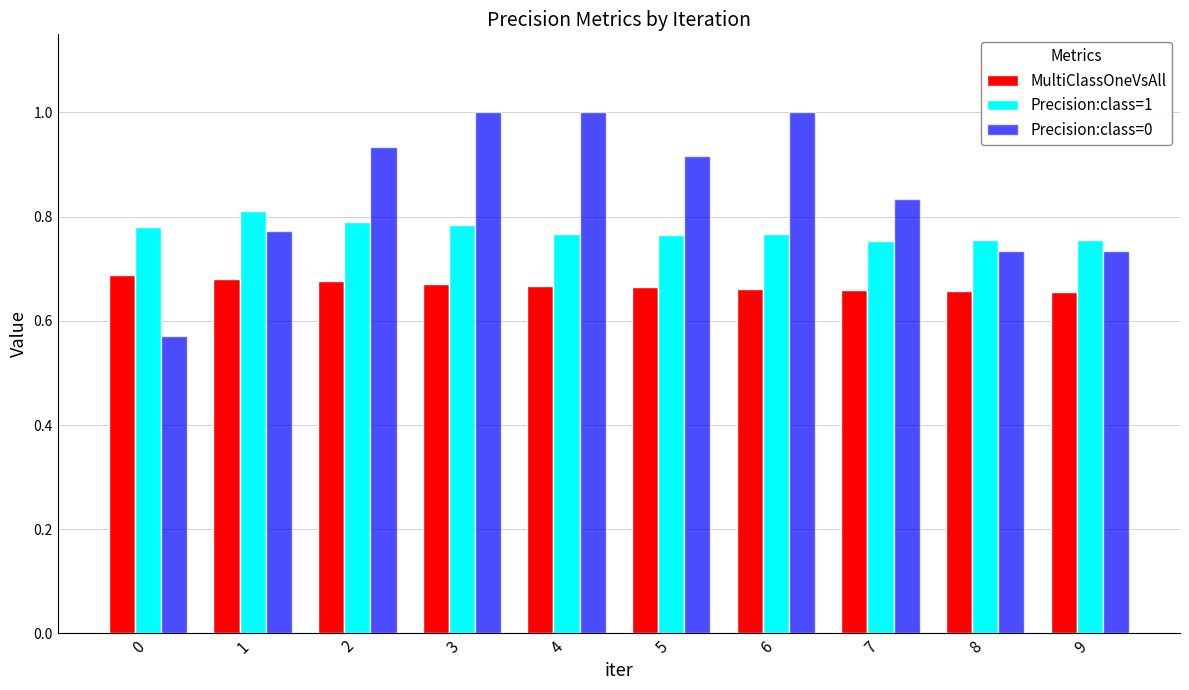

At 7, list the series in order from largest to smallest.

Precision:class=0, Precision:class=1, MultiClassOneVsAll